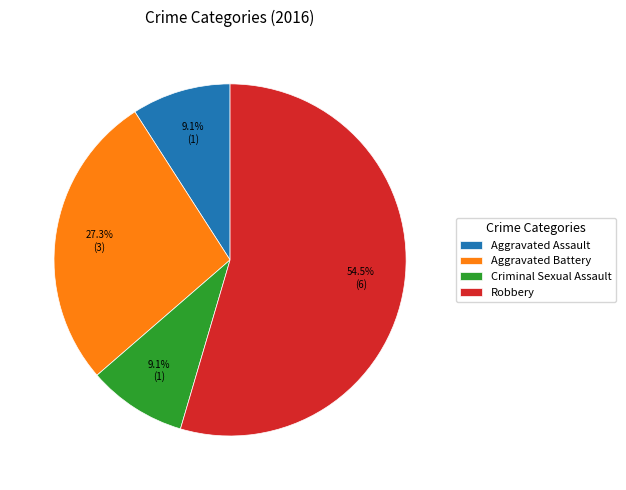

Which category has the biggest portion of the pie?

Robbery